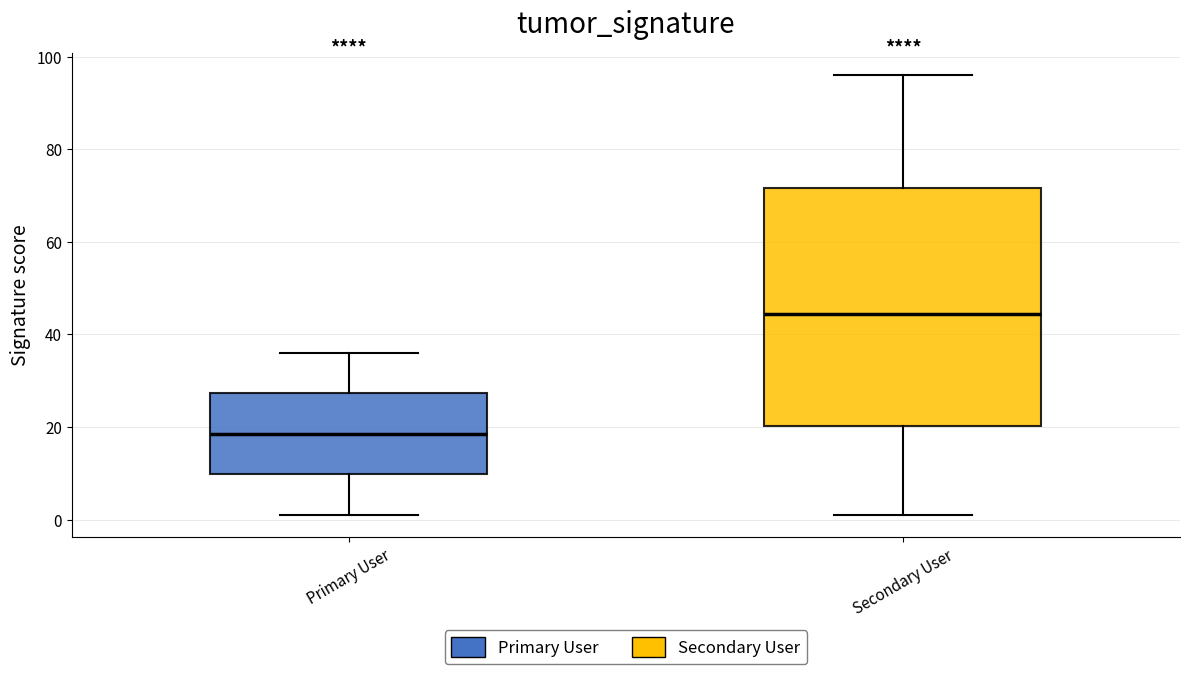

Reading left to right, transcribe this box plot: for each box, give where its median line is, the range the box spans, and where its two whiskers end, as read against the y-axis. The values are not printed on the chart, so give them approximately, as read against the axis.

Primary User: median 18, box 10 to 28, whiskers 2 to 36
Secondary User: median 44, box 20 to 72, whiskers 2 to 96